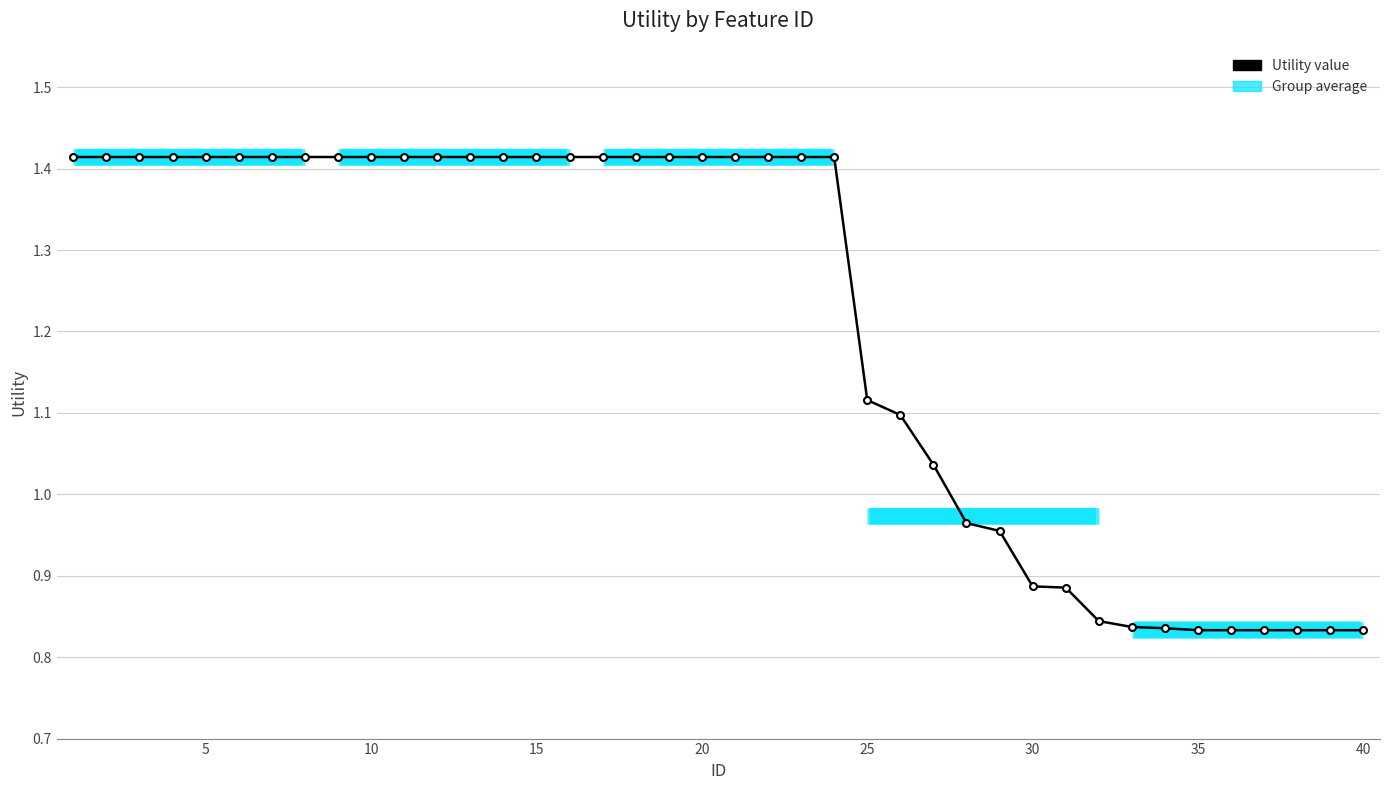

What is the sum of all values?

48.4